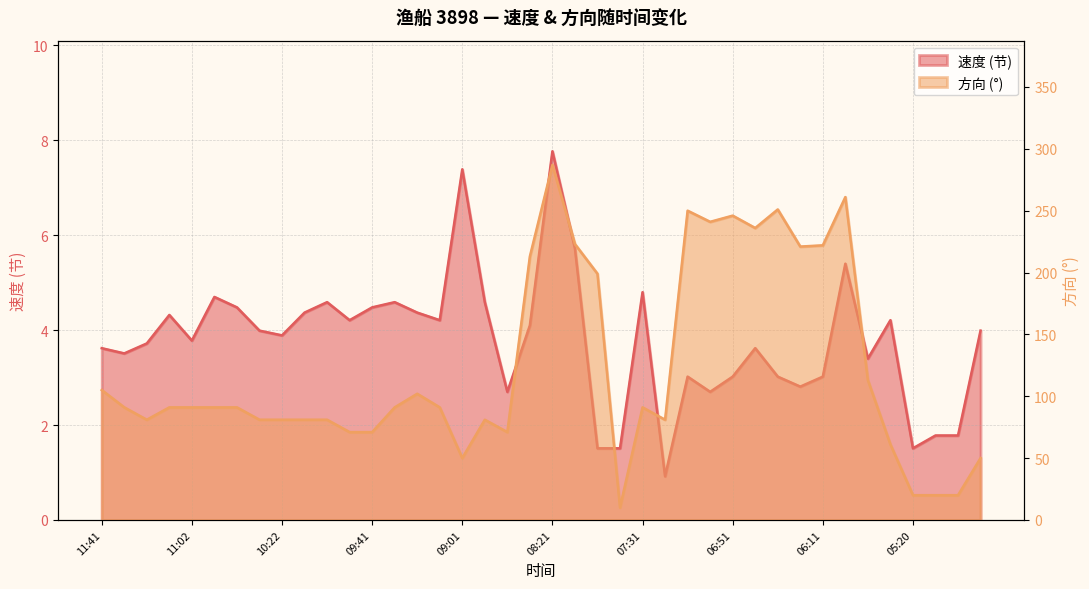

Is it true that 方向 equals 321.8 at 06:51?

False